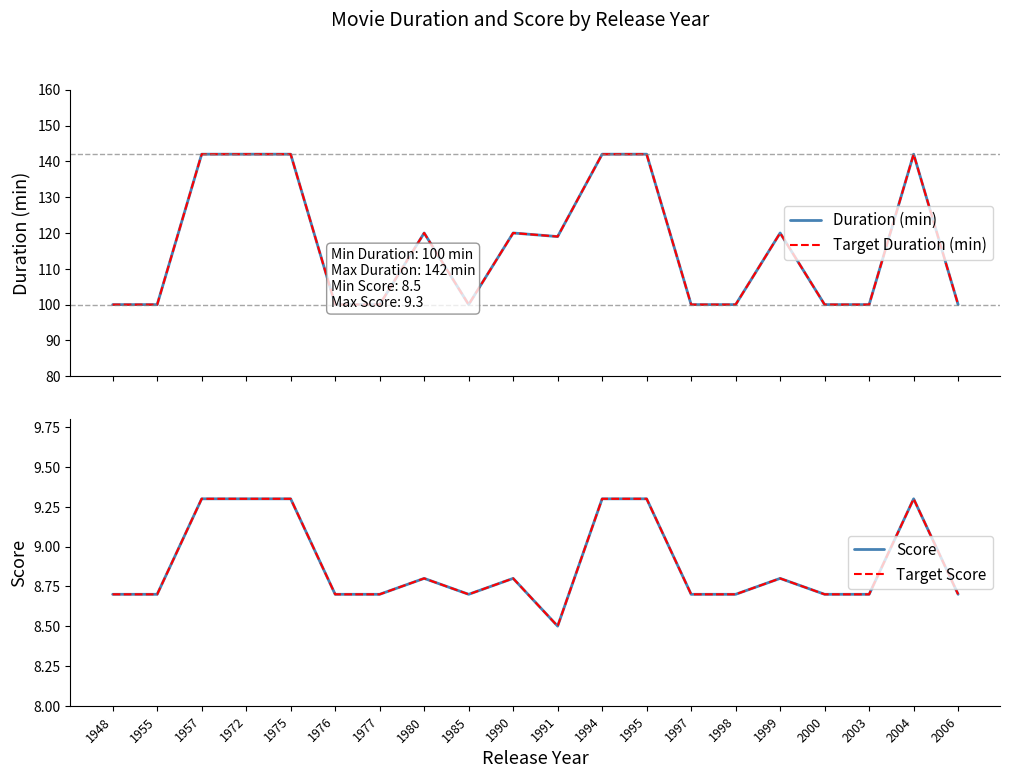

Which label corresponds to the largest value in the chart?

1957